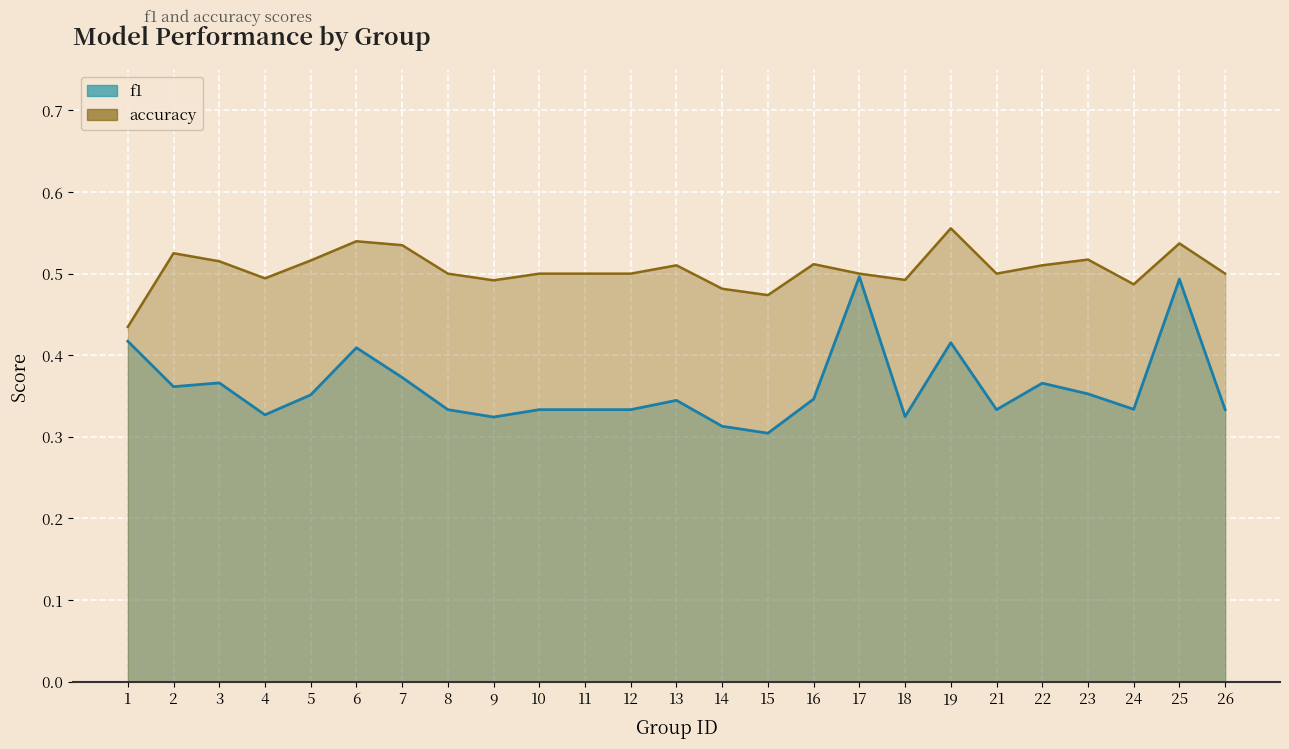

Reading right to left, transcribe all the data shown in this chart.

f1: 0.3	0.5	0.3	0.4	0.4	0.3	0.4	0.3	0.5	0.3	0.3	0.3	0.3	0.3	0.3	0.3	0.3	0.3	0.4	0.4	0.4	0.3	0.4	0.4	0.4
accuracy: 0.5	0.5	0.5	0.5	0.5	0.5	0.6	0.5	0.5	0.5	0.5	0.5	0.5	0.5	0.5	0.5	0.5	0.5	0.5	0.5	0.5	0.5	0.5	0.5	0.4